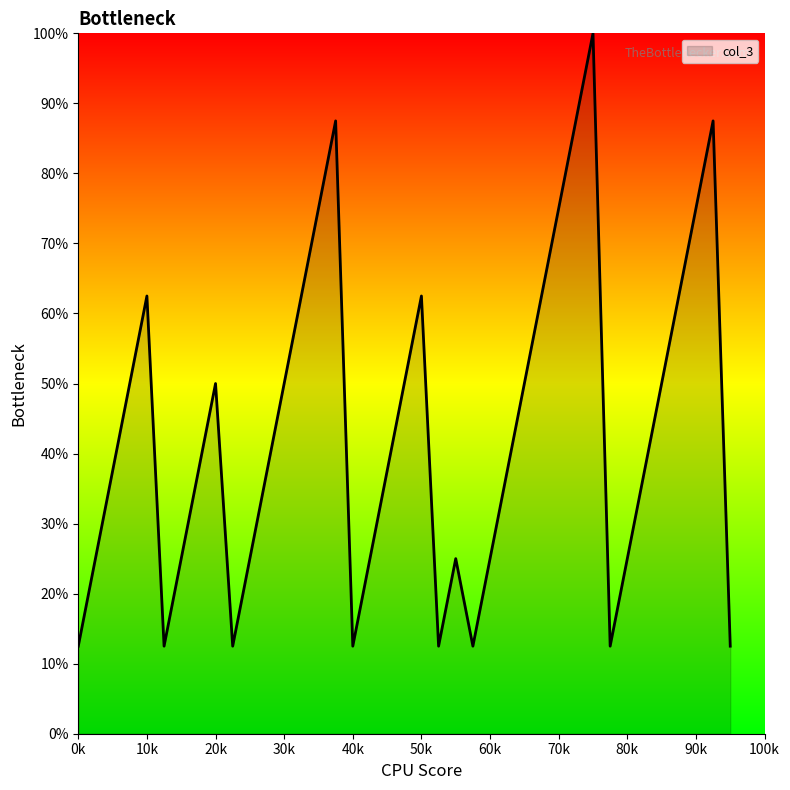

What is the difference between the maximum and minimum values?

87.5